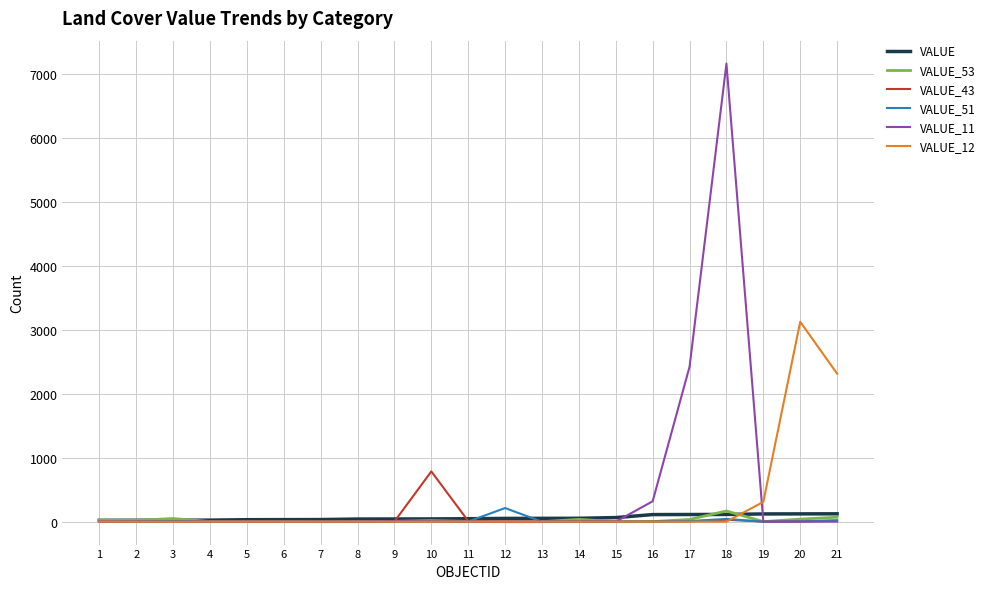

At how many categories does at least one series exceed 725?

5